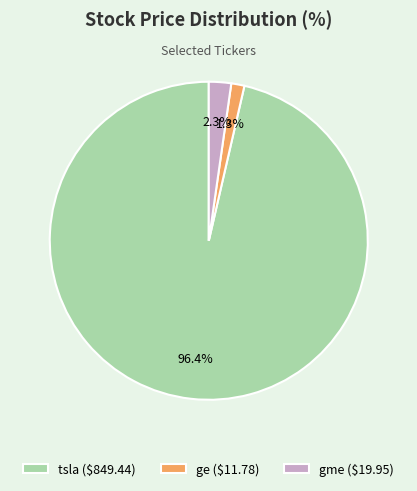

Is gme the majority of the pie?

No